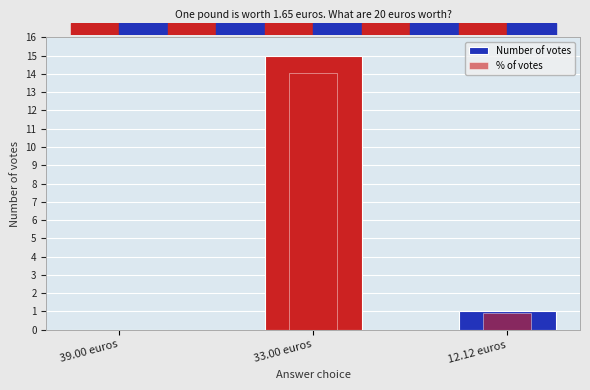

Reading right to left, extract all data points from this chart.

Number of votes: 1.0	15.0	0.0
% of votes: 0.9	14.1	0.0